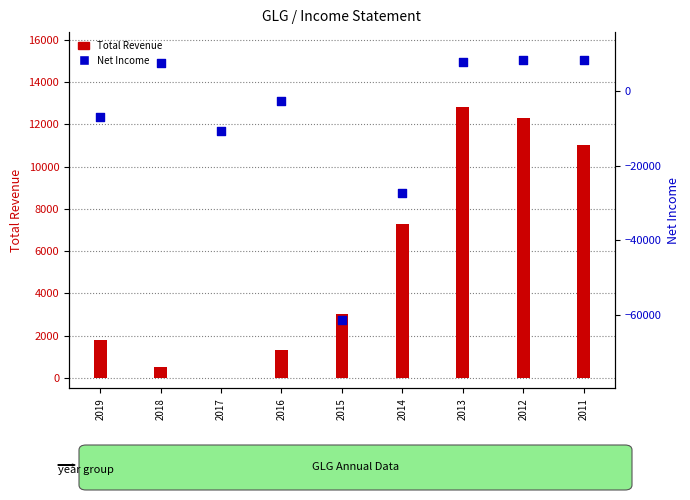

What are all the series names shown in the legend?

Total Revenue, Net Income